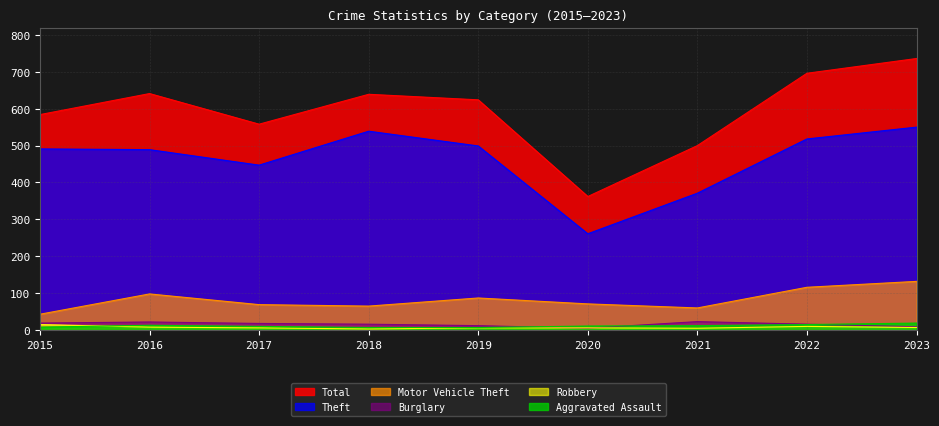

The value of Aggravated Assault at 2023 is 19. True or false?

True